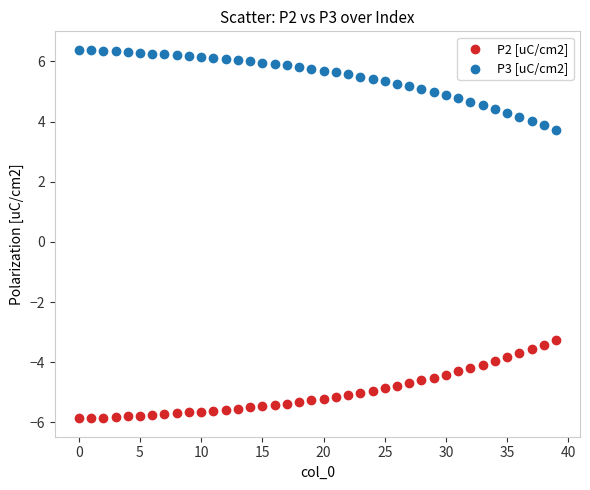

Which series reaches the maximum Y coordinate?

P3 [uC/cm2]